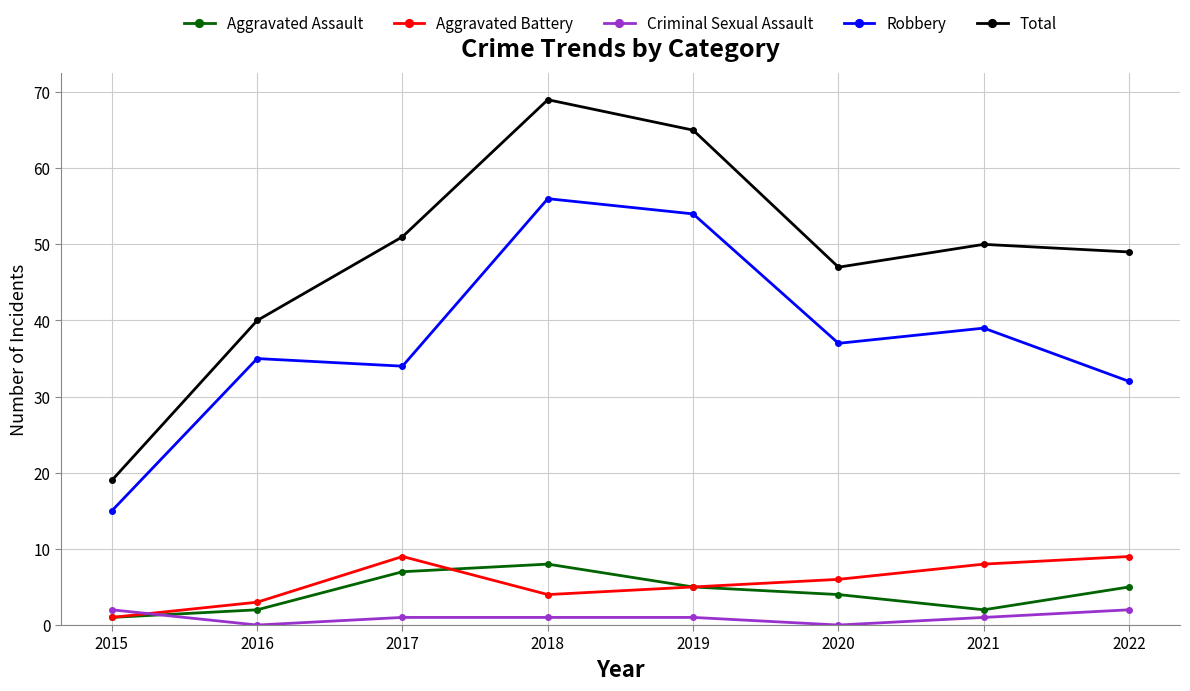

Which series has the widest spread of values?

Total